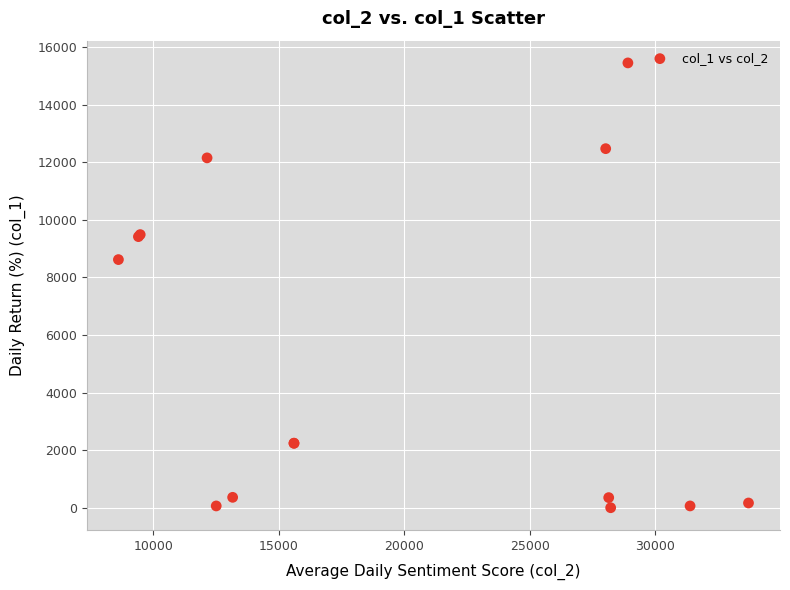

What Y value in the scatter plot is closest to 7723?

8616